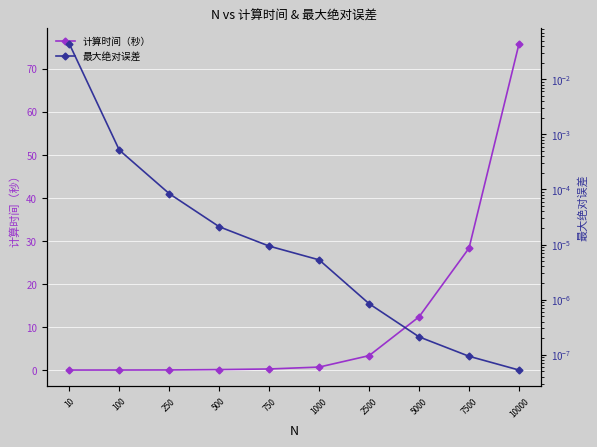

Rank the series at 500 from lowest to highest value.

最大绝对误差, 计算时间（秒）